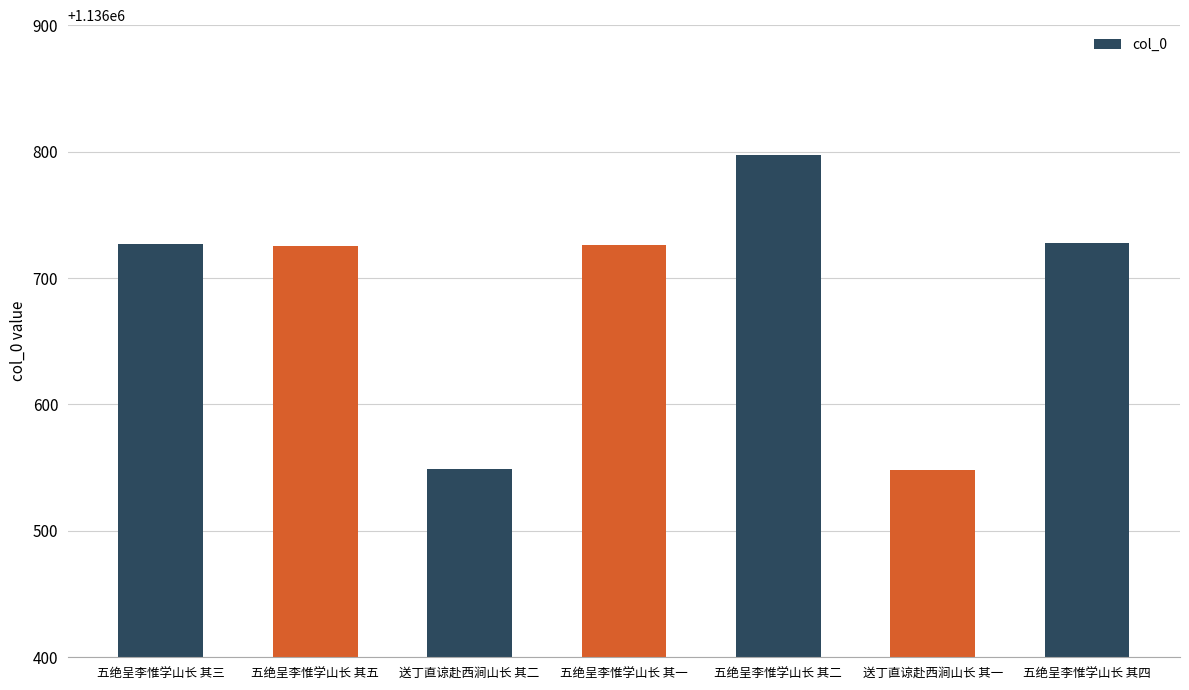

What is the value of the 7th bar from the left?

1136728